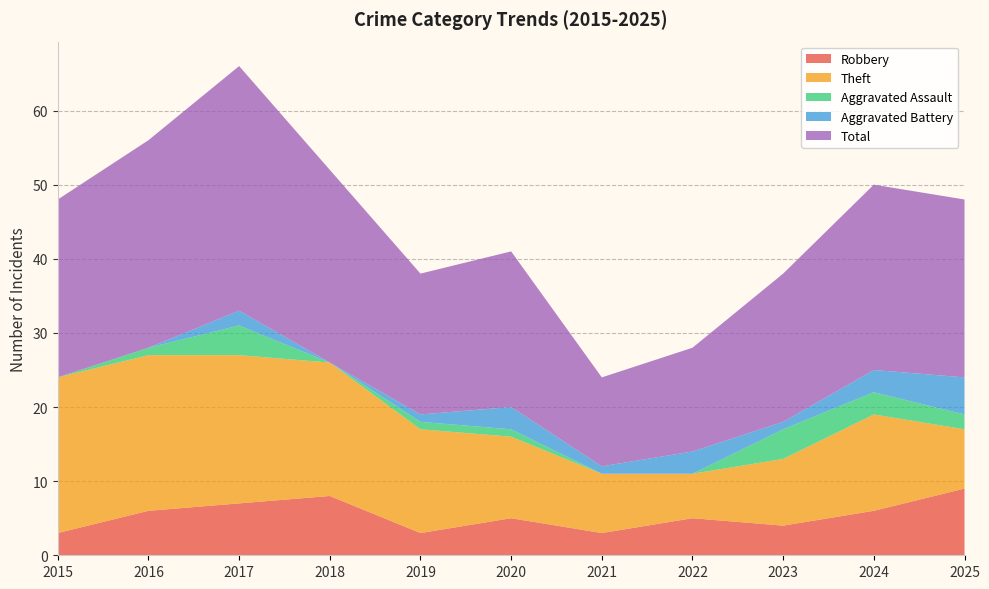

Reading left to right, extract all data points from this chart.

Robbery: 2015=3	2016=6	2017=7	2018=8	2019=3	2020=5	2021=3	2022=5	2023=4	2024=6	2025=9
Theft: 2015=21	2016=21	2017=20	2018=18	2019=14	2020=11	2021=8	2022=6	2023=9	2024=13	2025=8
Aggravated Assault: 2015=0	2016=1	2017=4	2018=0	2019=1	2020=1	2021=0	2022=0	2023=4	2024=3	2025=2
Aggravated Battery: 2015=0	2016=0	2017=2	2018=0	2019=1	2020=3	2021=1	2022=3	2023=1	2024=3	2025=5
Total: 2015=24	2016=28	2017=33	2018=26	2019=19	2020=21	2021=12	2022=14	2023=20	2024=25	2025=24